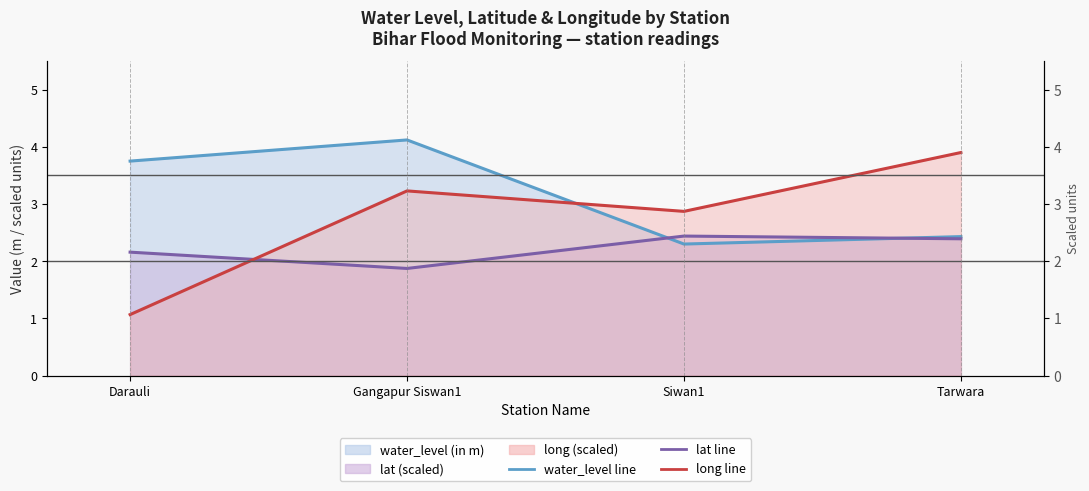

Reading left to right, transcribe all the data shown in this chart.

water_level (in m): 3.8	4.1	2.3	2.4
lat: 2.2	1.9	2.4	2.4
long: 1.1	3.2	2.9	3.9